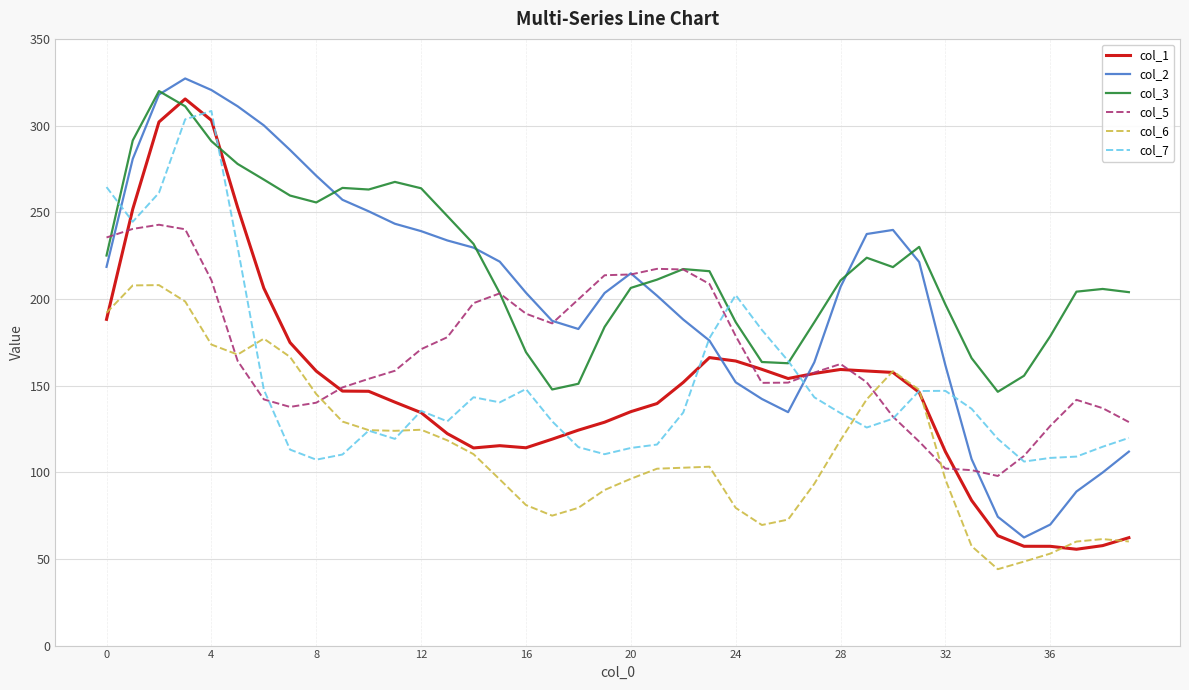

Does the chart have visible grid lines?

Yes